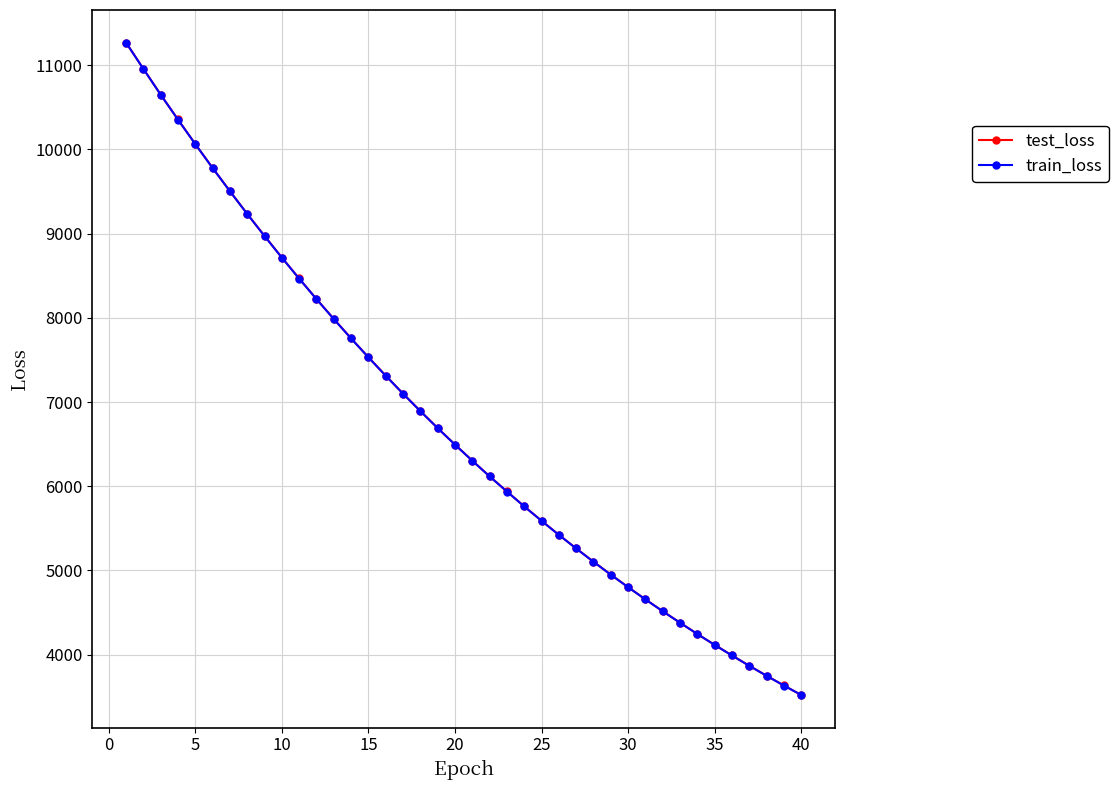

What is the maximum value for train_loss?

11267.3